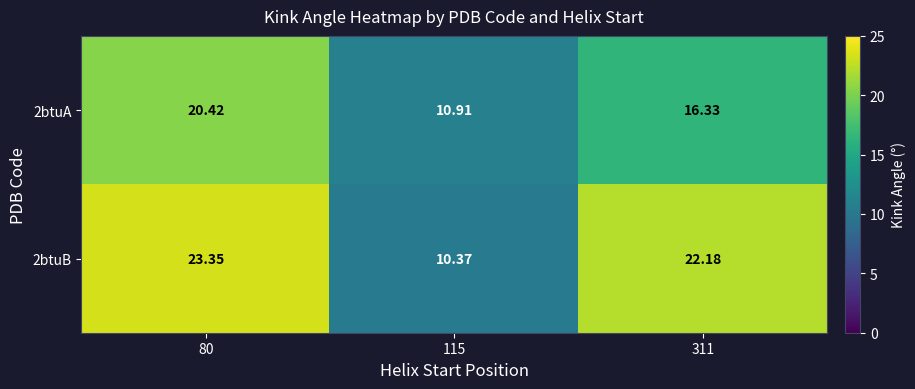

At how many categories does at least one series exceed 16?

2